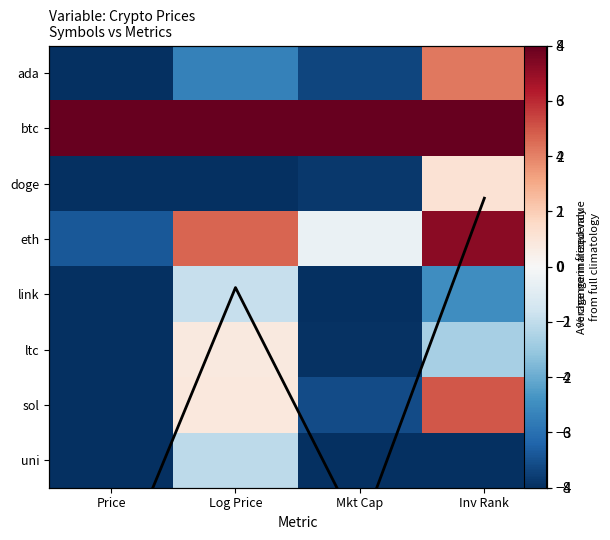

What is the spread (max minus min) of values at Mkt Cap?

16.0